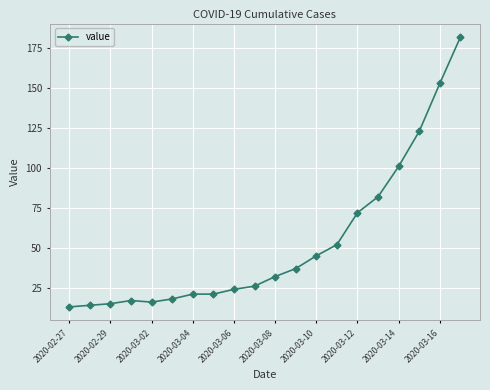

What is the maximum value shown in the chart?

182